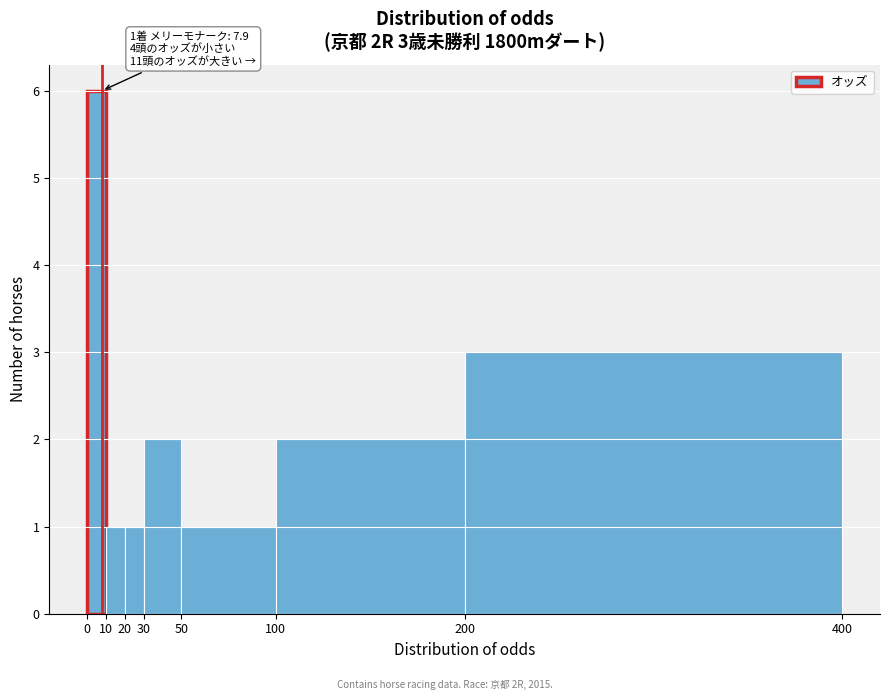

Over which range of the x-axis is the bar tallest?

0 to 10